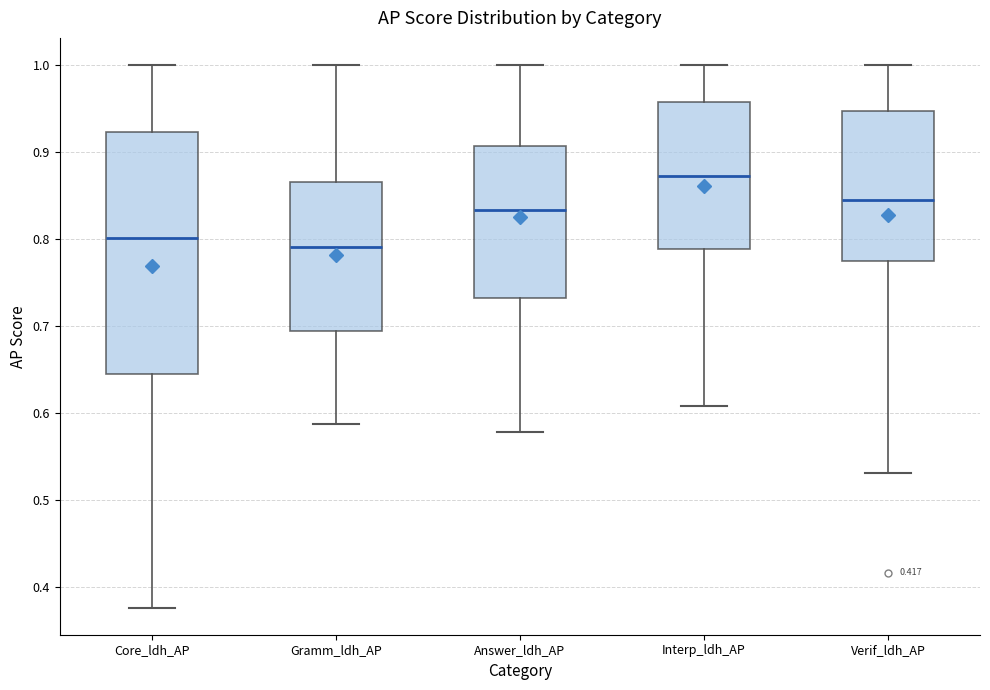

Reading left to right, transcribe this box plot: for each box, give where its median line is, the range the box spans, and where its two whiskers end, as read against the y-axis. The values are not printed on the chart, so give them approximately, as read against the axis.

Core_ldh_AP: median 0.80, box 0.64 to 0.92, whiskers 0.38 to 1.00
Gramm_ldh_AP: median 0.79, box 0.69 to 0.87, whiskers 0.59 to 1.00
Answer_ldh_AP: median 0.83, box 0.73 to 0.91, whiskers 0.58 to 1.00
Interp_ldh_AP: median 0.87, box 0.79 to 0.96, whiskers 0.61 to 1.00
Verif_ldh_AP: median 0.85, box 0.78 to 0.95, whiskers 0.53 to 1.00